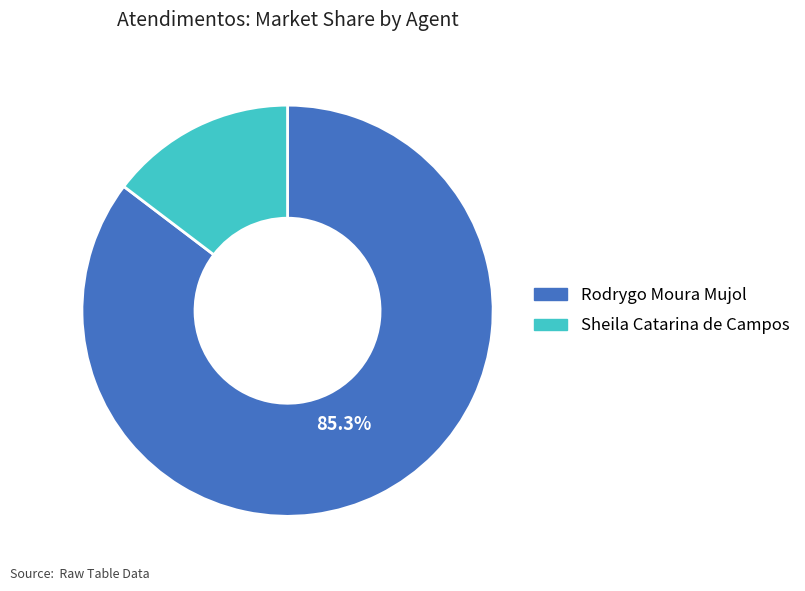

Is there any slice that represents more than half of the pie?

Yes